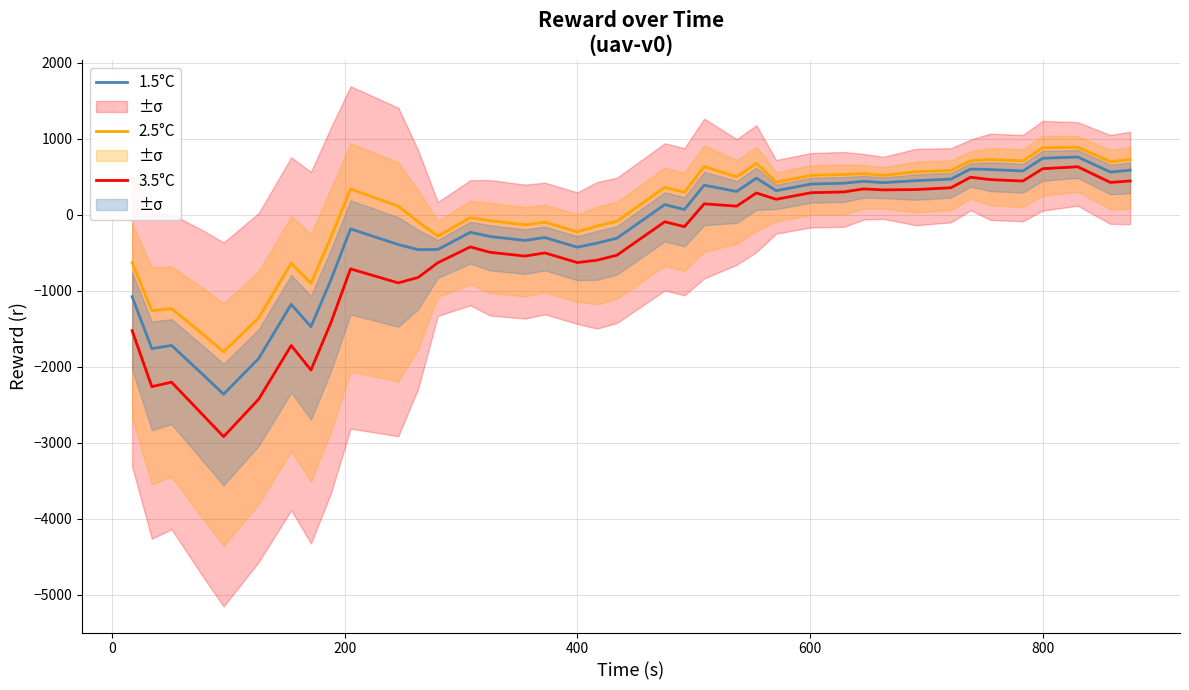

True or false: 1.5°C has more than 0 points higher than both neighbors.

True